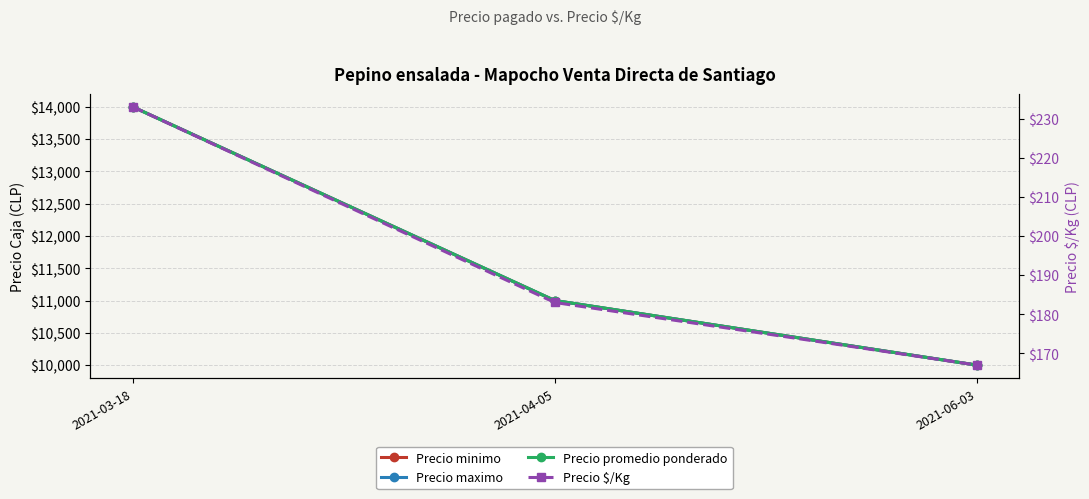

What is the label of the 3rd point from the right?

2021-03-18